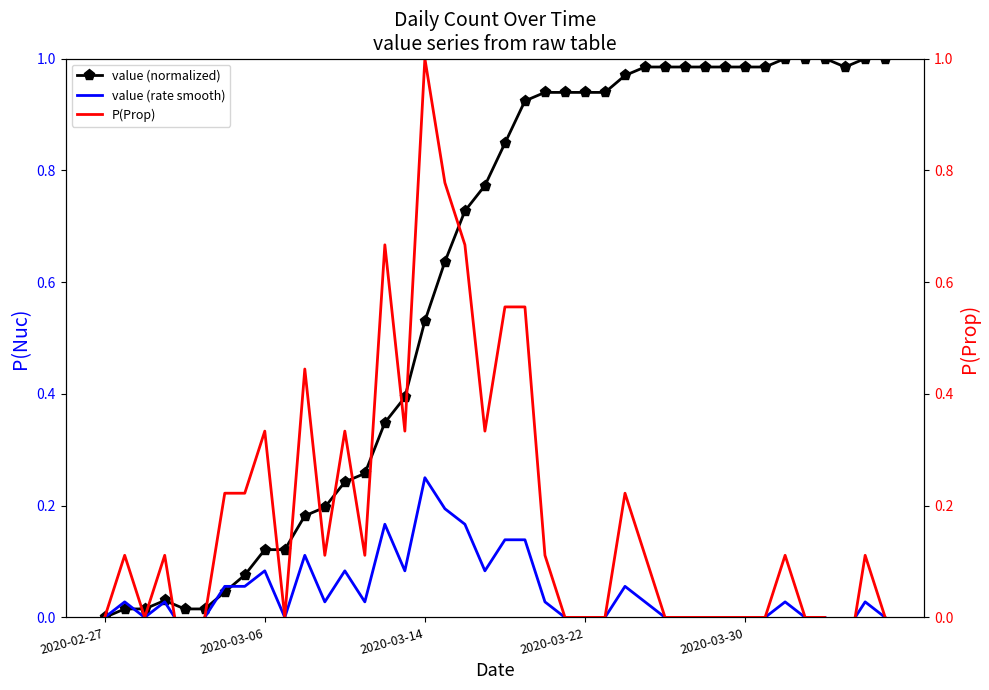

At which category is the sum across all series the highest?

2020-03-14